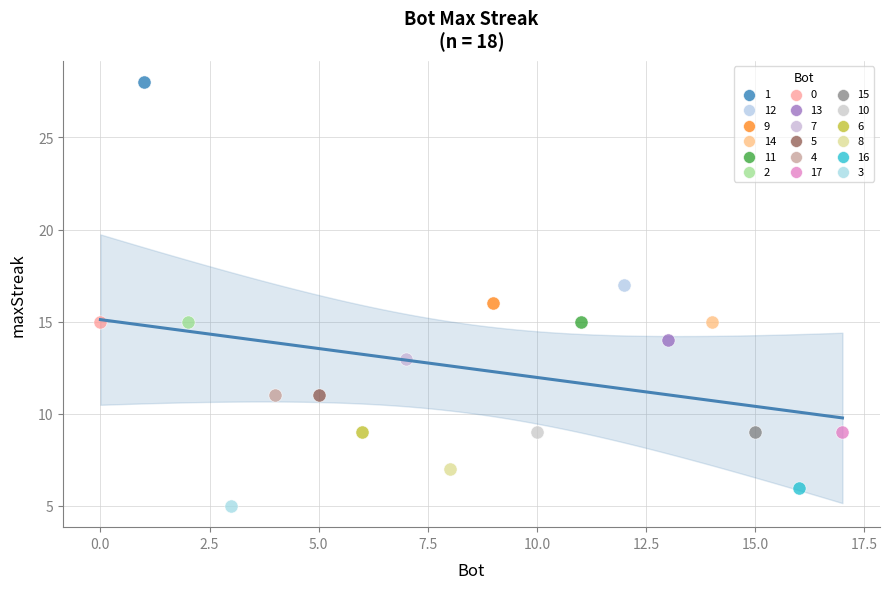

What are all the series names shown in the legend?

1, 12, 9, 14, 11, 2, 0, 13, 7, 5, 4, 17, 15, 10, 6, 8, 16, 3